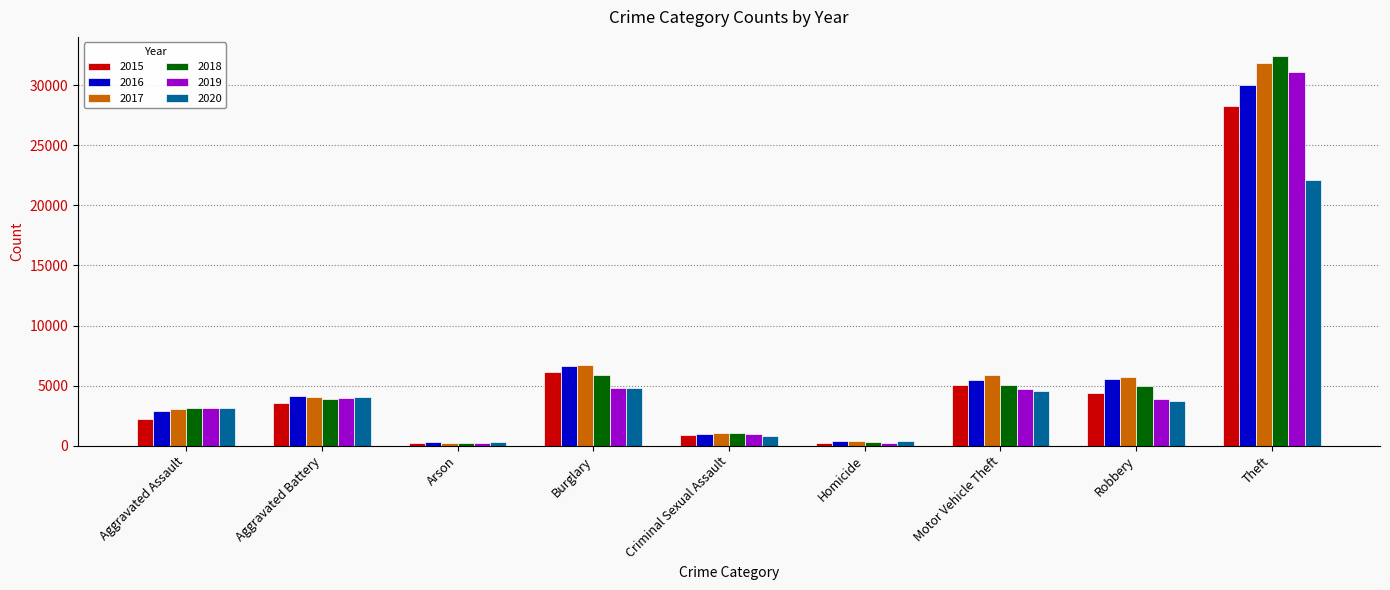

True or false: 2015 has a value of 3539 at Aggravated Battery.

True